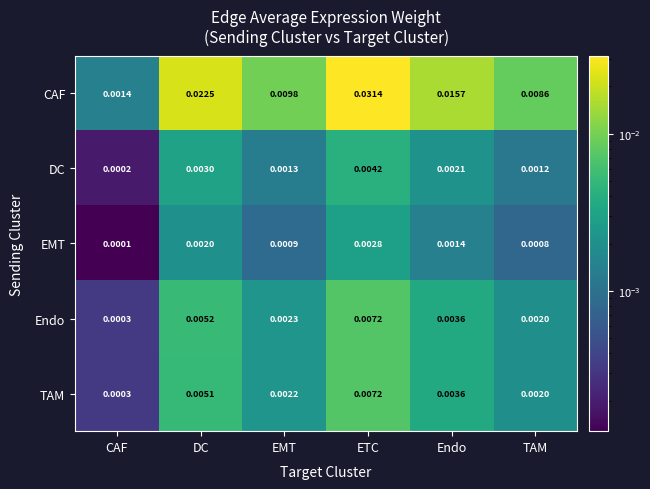

Where is EMT nearest to the value 0?

CAF